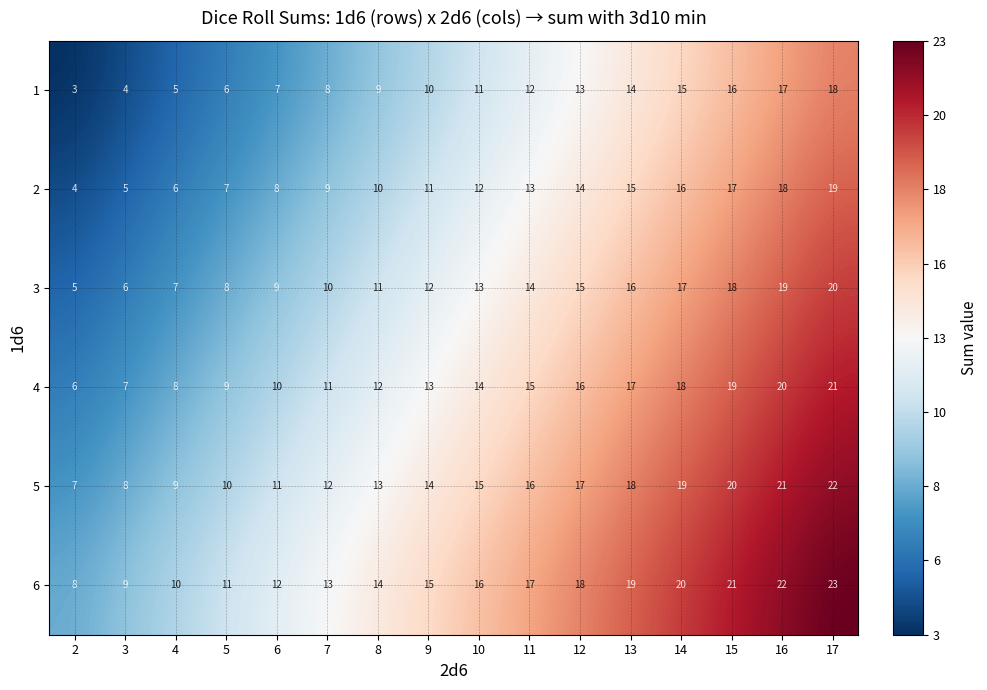

At 13, list the series in order from largest to smallest.

6, 5, 4, 3, 2, 1